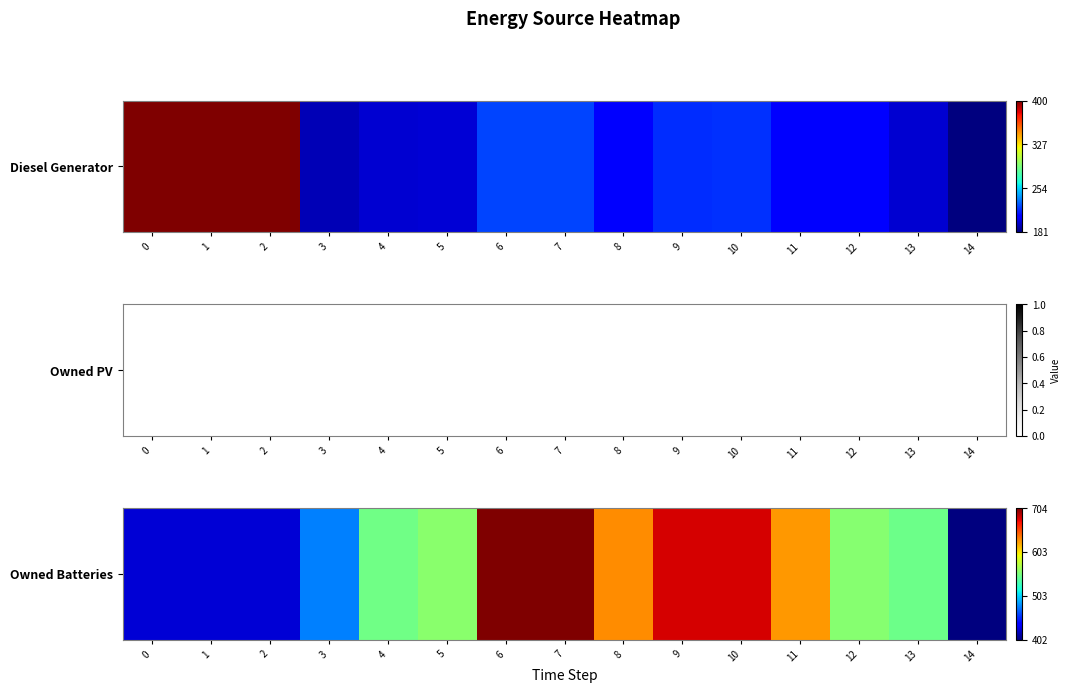

What is the greatest value displayed?

704